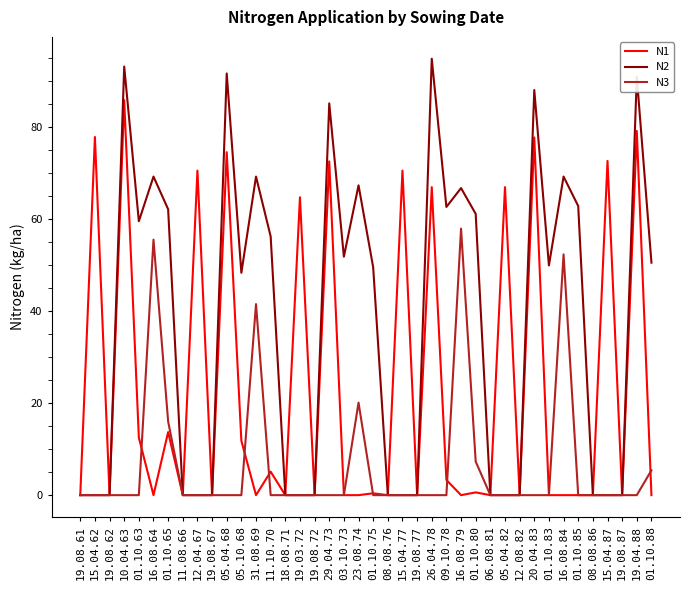

True or false: N2 has a value of 69.2 at 31.08.69.

True